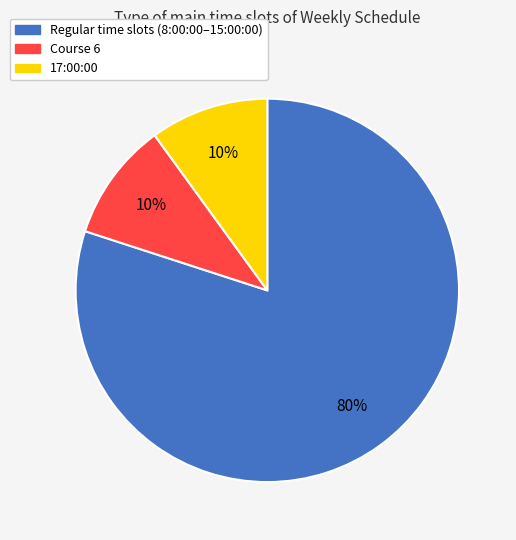

To the nearest percent, what is the difference between the largest and smallest slice percentages?

70%